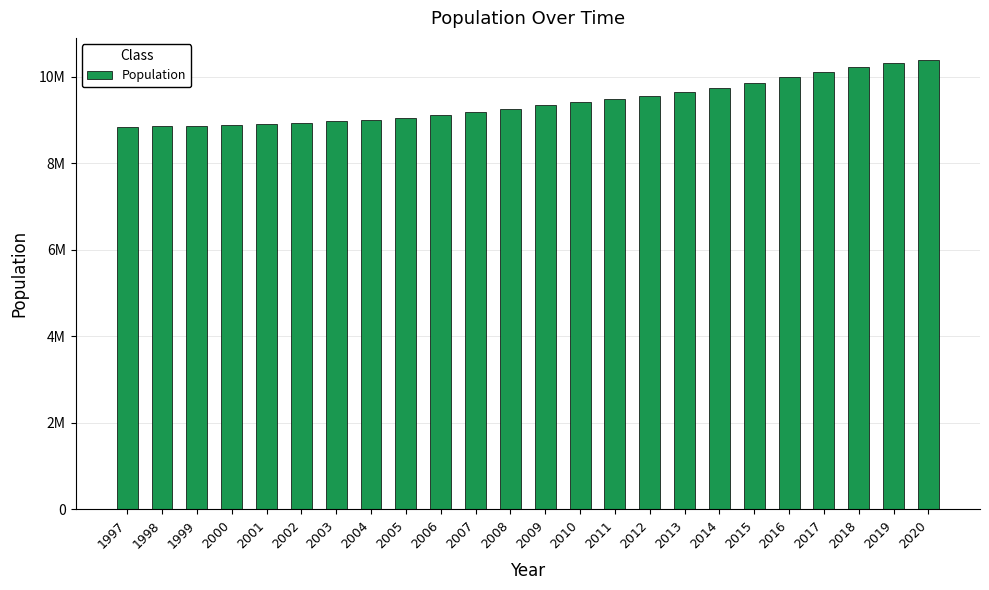

Reading right to left, list all the values displayed in this chart.

10379295	10327589	10230185	10120242	9995153	9851017	9747355	9644864	9555893	9482855	9415570	9340682	9256347	9182927	9113257	9047752	9011392	8975670	8940788	8909128	8882792	8861426	8854322	8847625